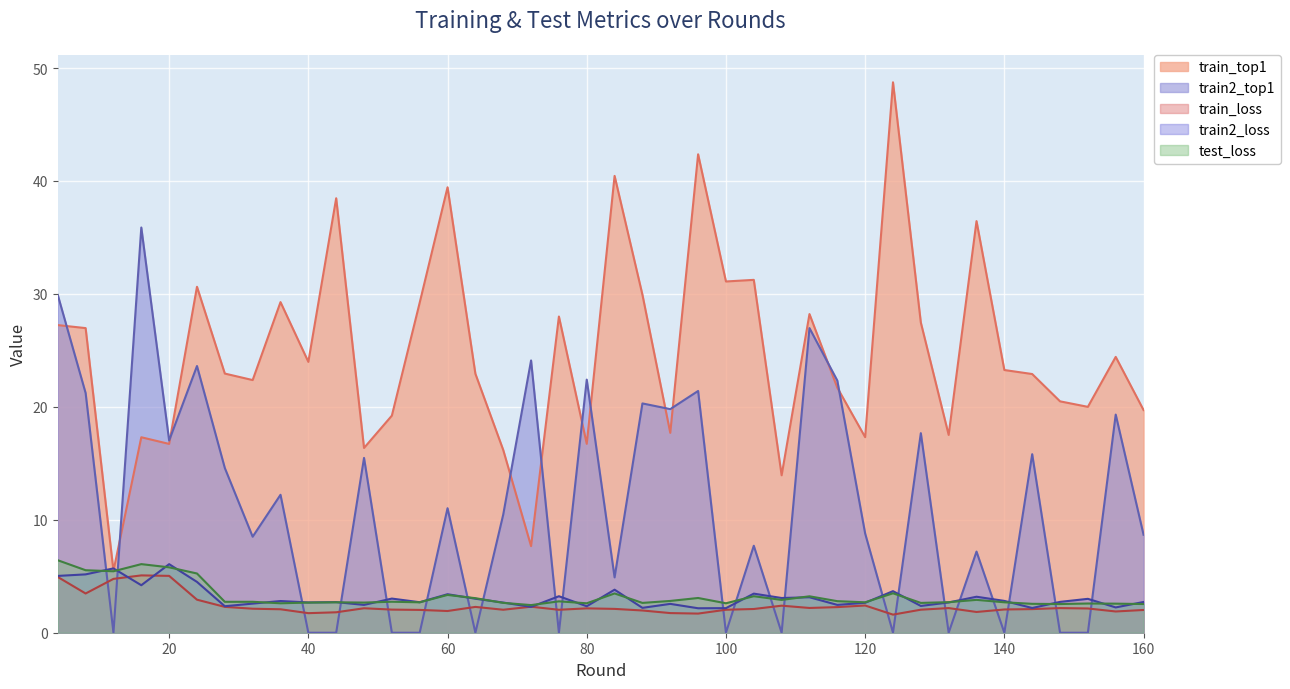

What is the value of the train_top1 point at the 39th from the left?

24.4